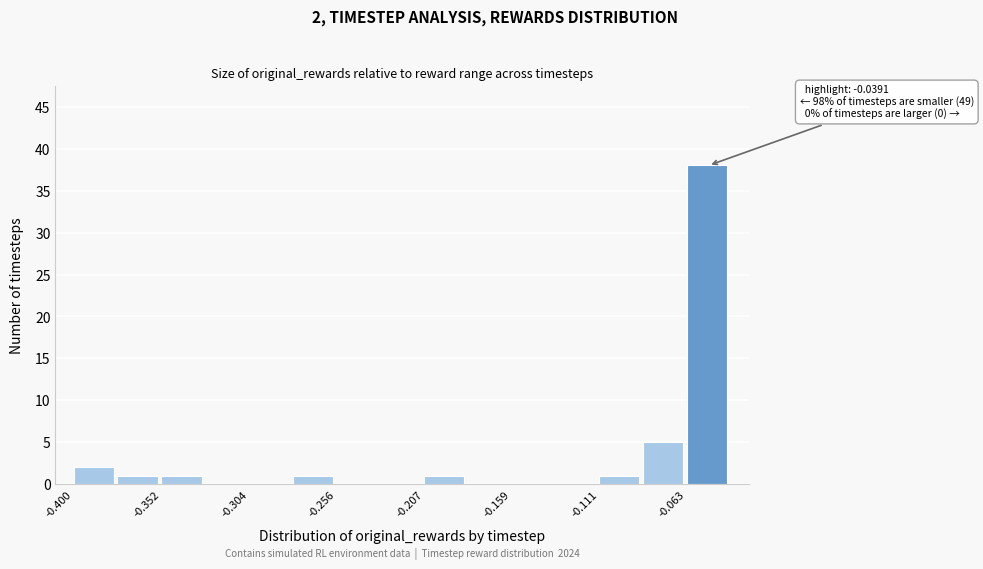

Which range on the x-axis has the tallest bar?

-0.065 to -0.040